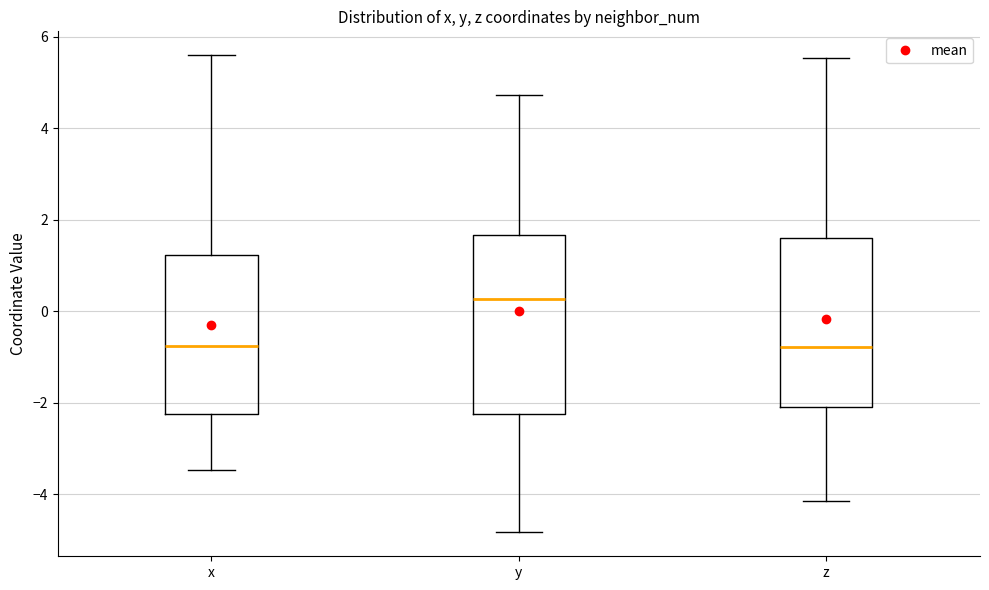

Reading left to right, read every box against the y-axis: the position of its median line, the range the box covers, and the ends of its whiskers. The values are not printed on the chart, so give them approximately, as read against the axis.

x: median -0.8, box -2.2 to 1.2, whiskers -3.4 to 5.6
y: median 0.2, box -2.2 to 1.6, whiskers -4.8 to 4.8
z: median -0.8, box -2.2 to 1.6, whiskers -4.2 to 5.6